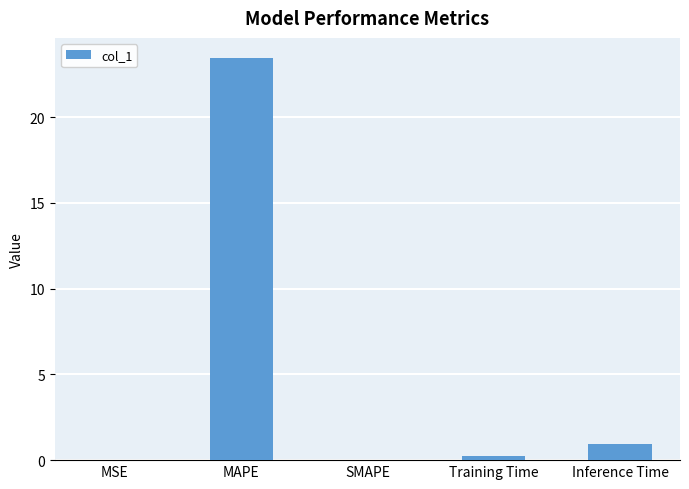

The chart shows a value of 0.0 at SMAPE. True or false?

True